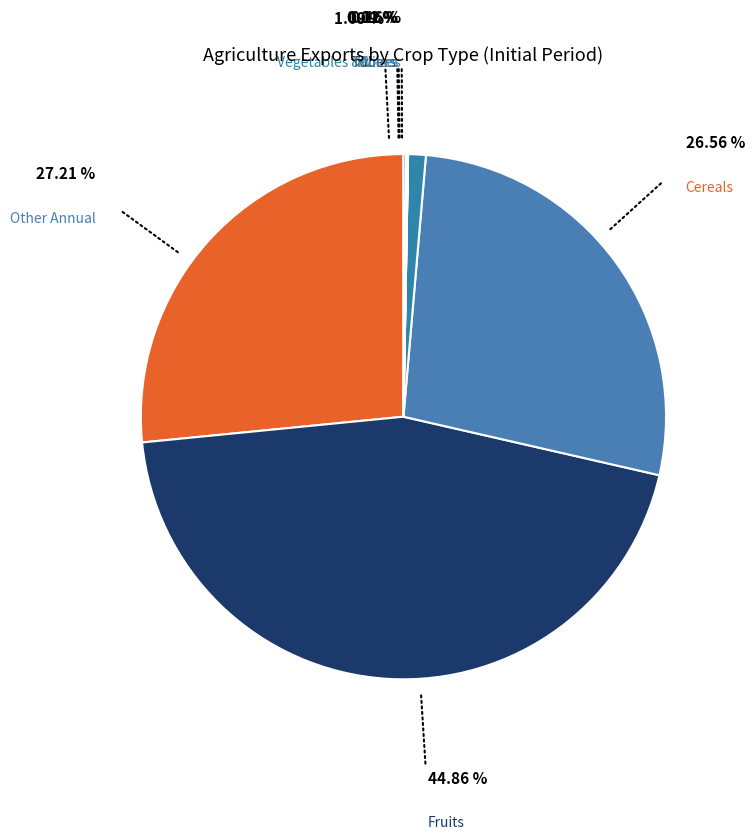

How many segments does this pie chart have?

7